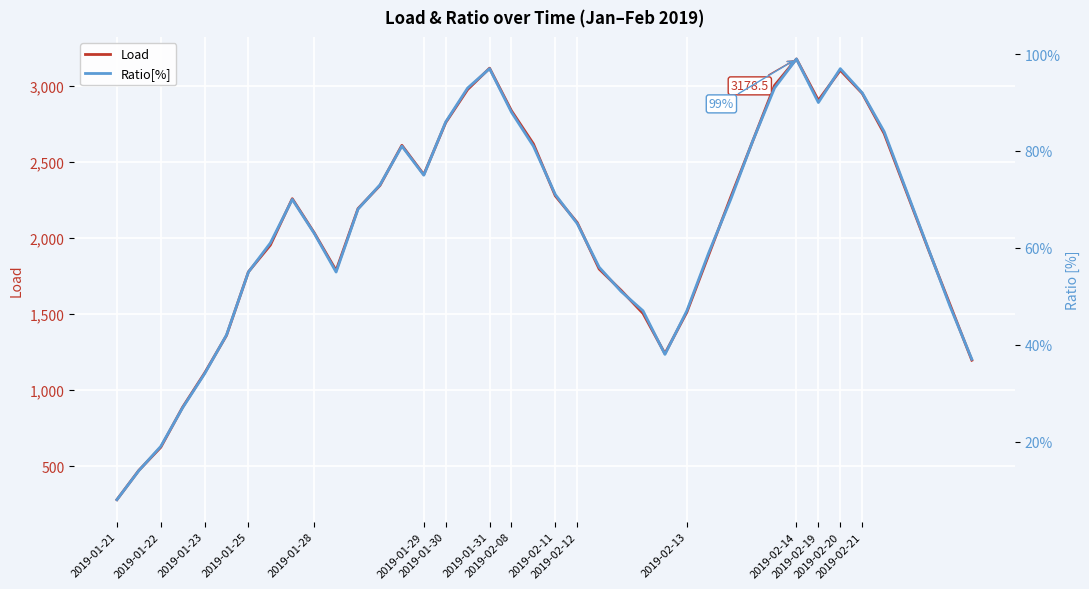

What is the sum of all Ratio[%] values?

2548.0